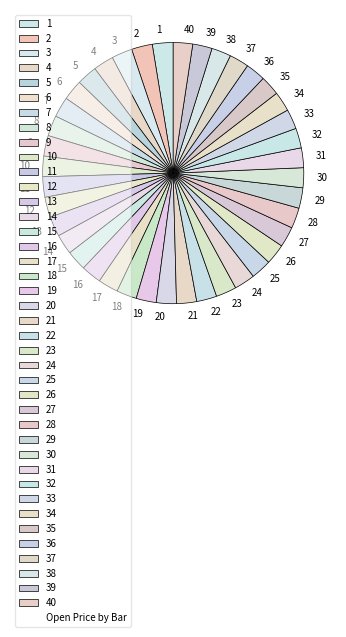

True or false: 22 accounts for 2% of the total.

True